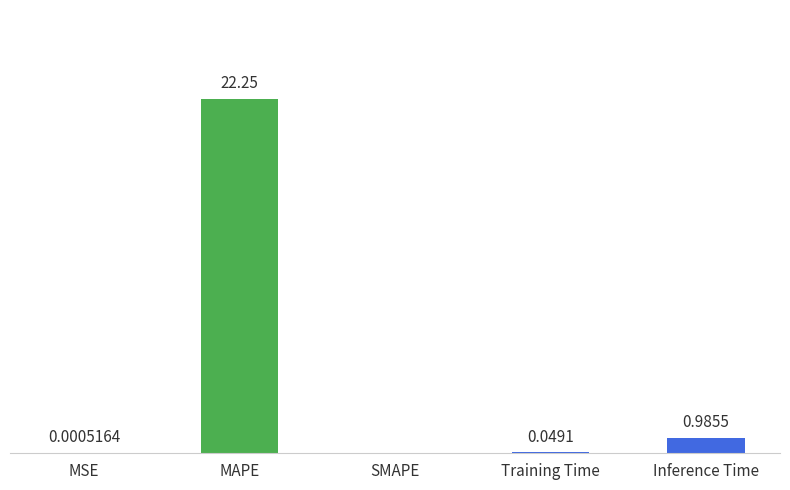

Which label corresponds to the largest value in the chart?

MAPE